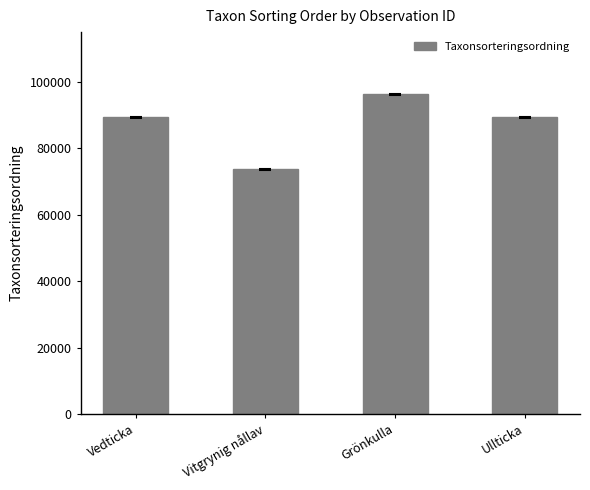

What is the difference between the second highest and minimum values?

15699